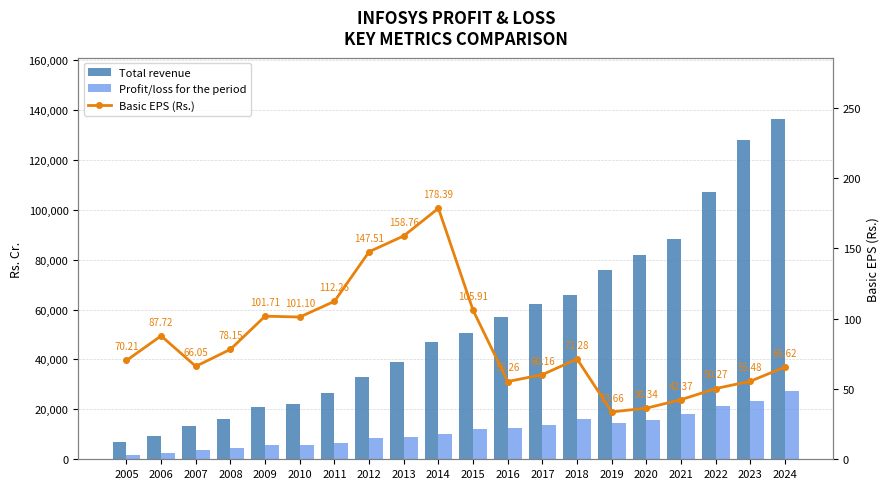

What is the difference between the second highest and minimum values in the Profit/loss for the period series?

21368.2